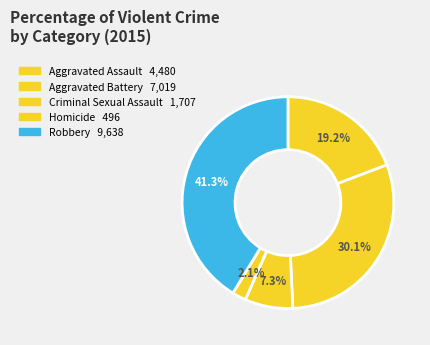

Count the number of slices in the pie.

5